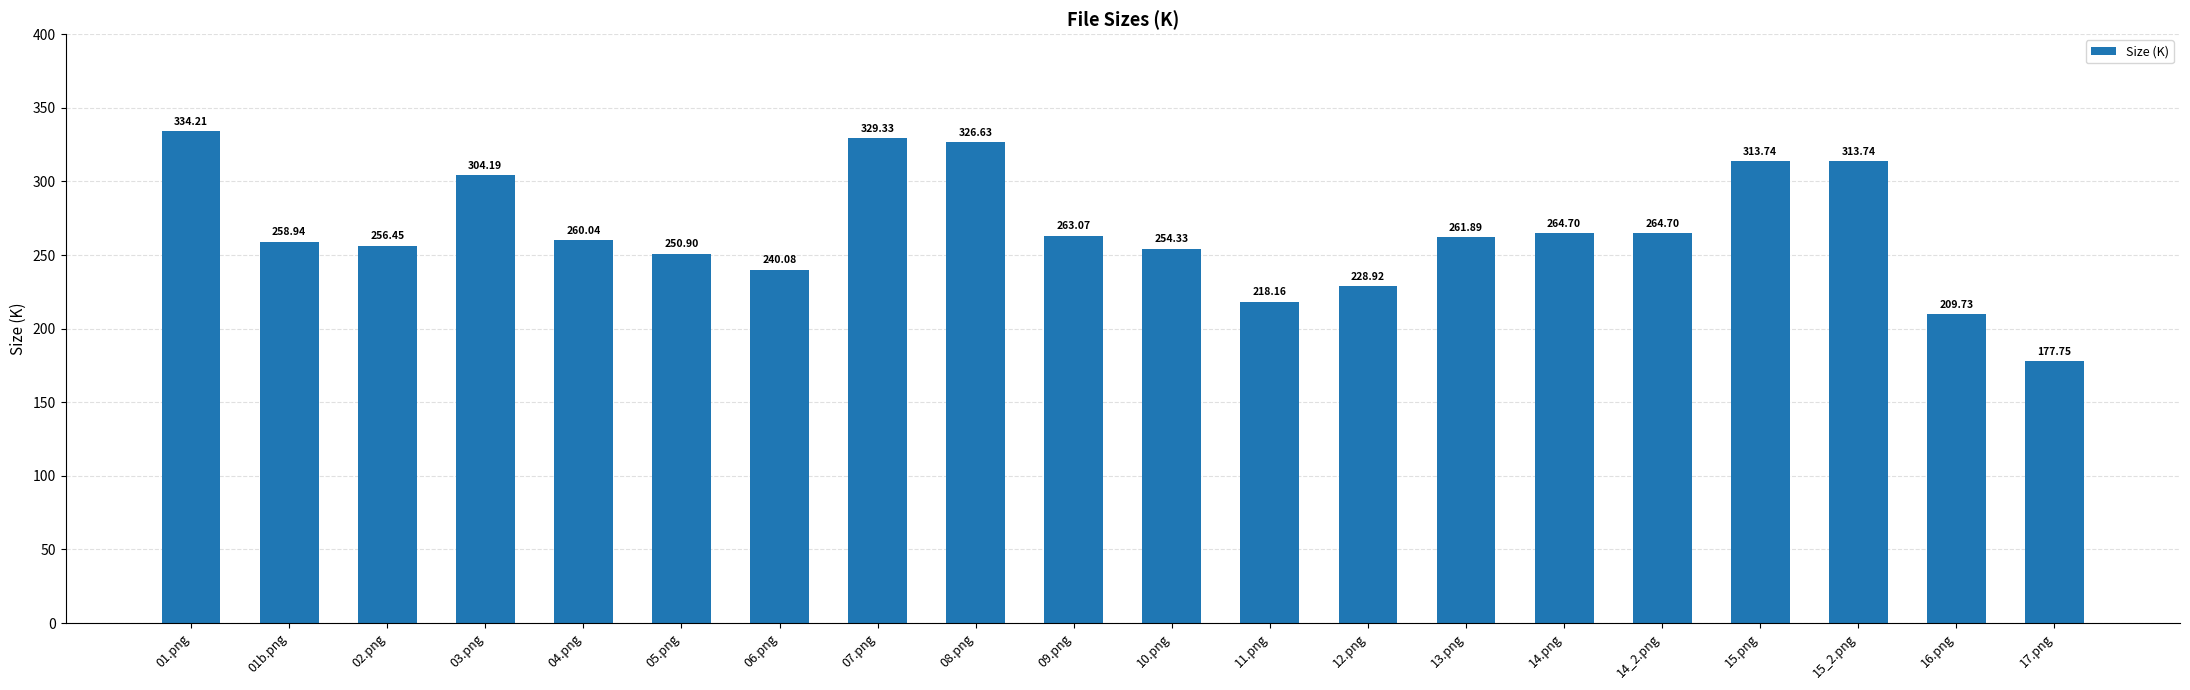

What is the average value?

266.6